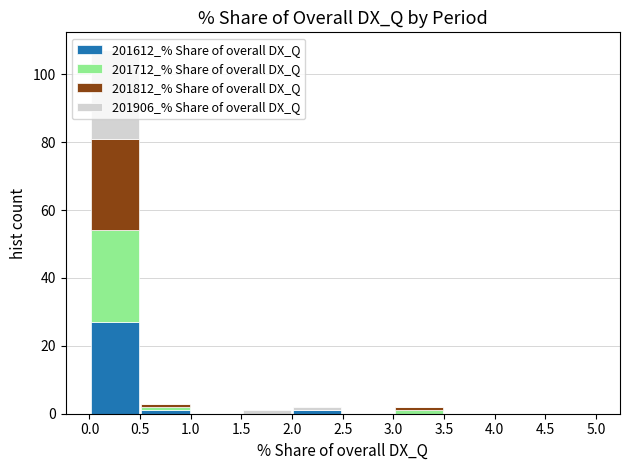

Reading left to right, list every stacked bar in this chart as the range it spans on the x-axis followed by its total height. The values are not printed on the chart, so give them approximately, as read against the axis.

0.0 to 0.5: 108
0.5 to 1.0: 4
1.0 to 1.5: 0
1.5 to 2.0: under 2
2.0 to 2.5: 2
2.5 to 3.0: 0
3.0 to 3.5: 2
3.5 to 4.0: 0
4.0 to 4.5: 0
4.5 to 5.0: 0